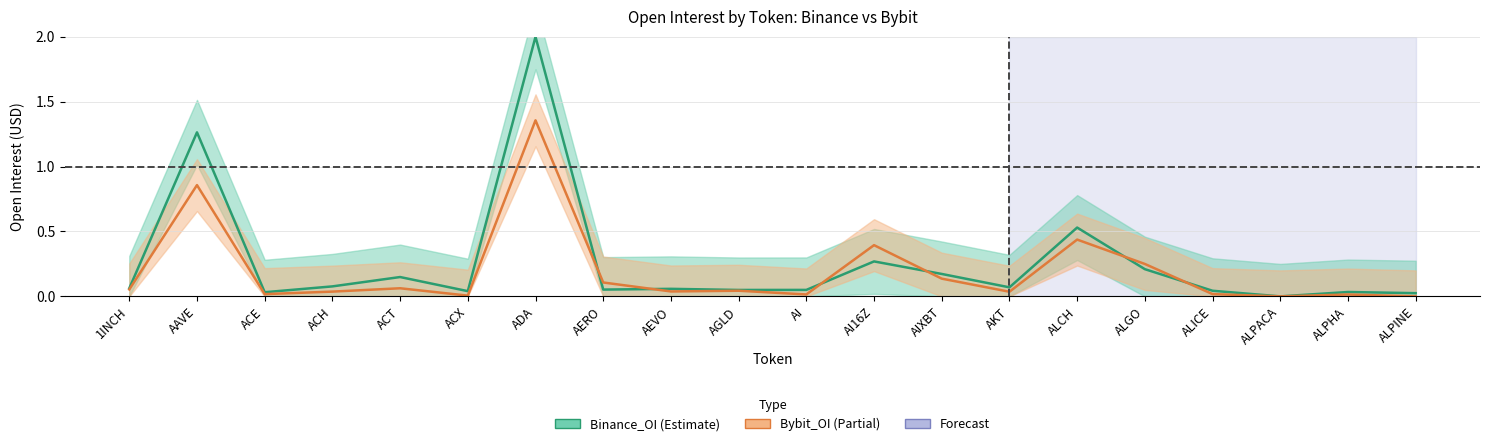

What position from the right is ACX?

15